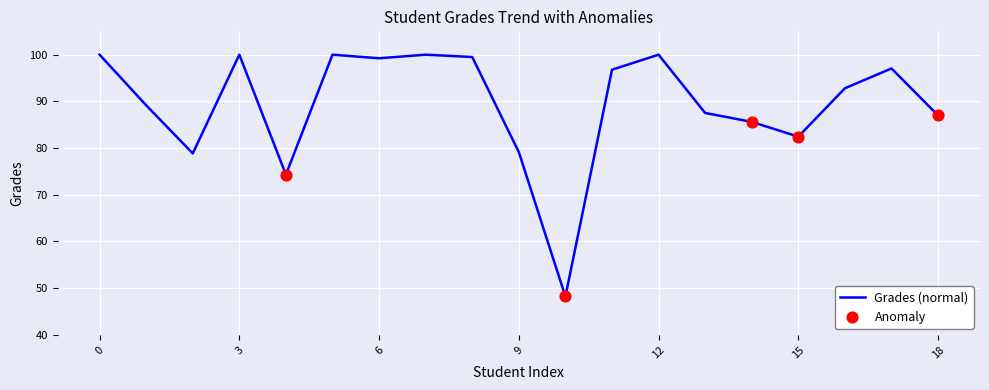

What is the greatest value displayed?

100.0